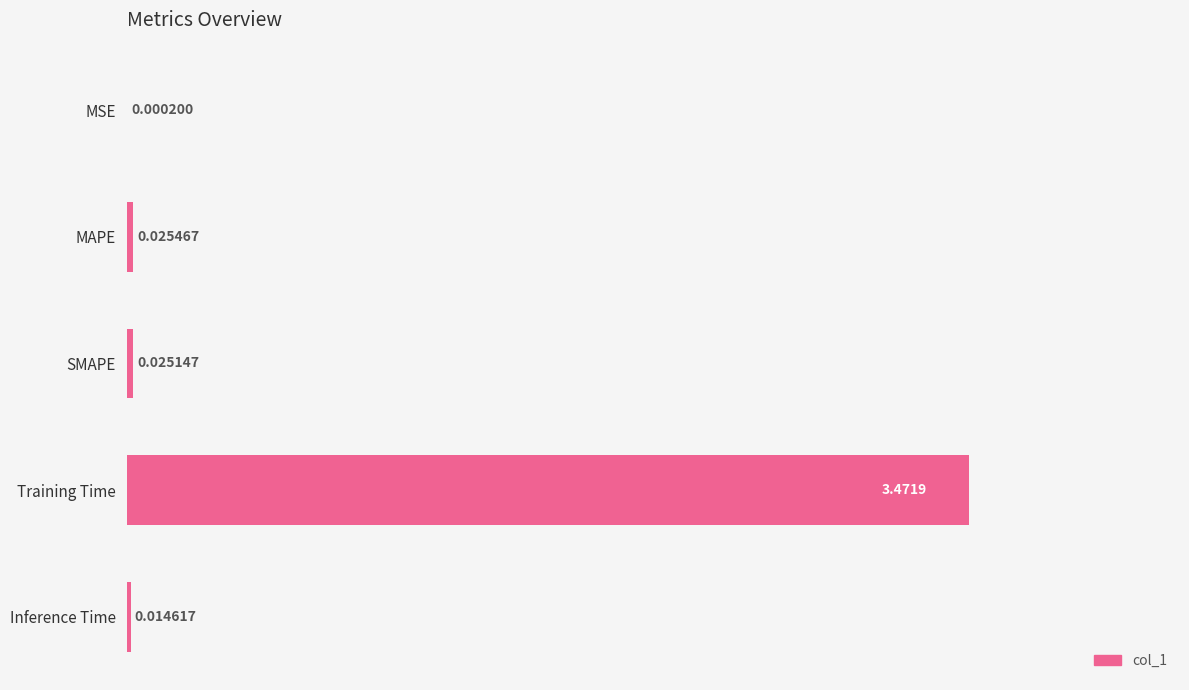

Where is the data nearest to the value 1?

MAPE